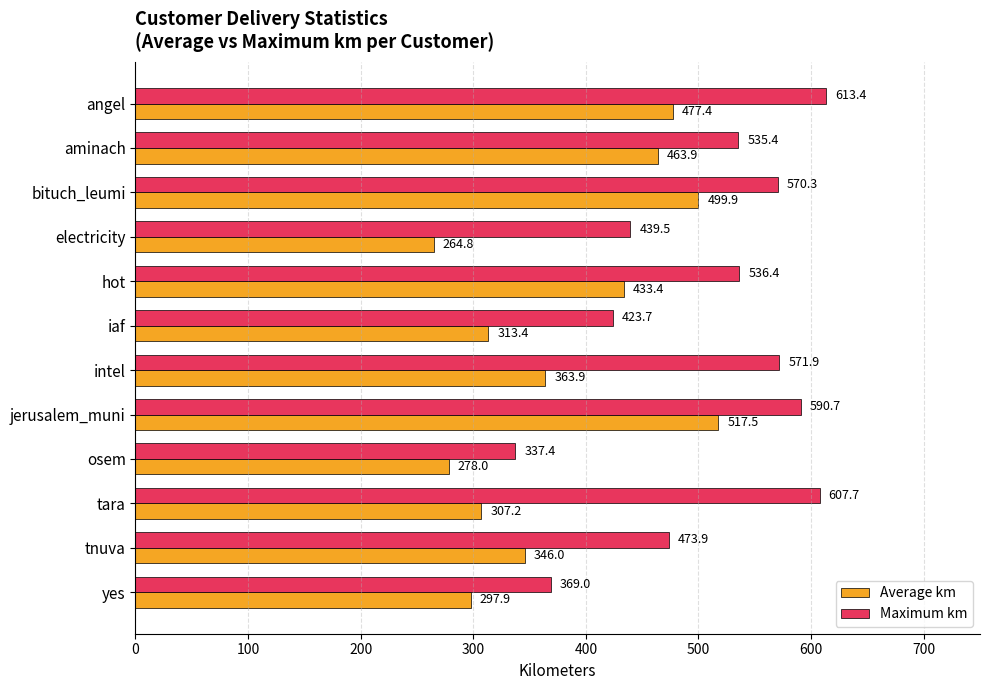

Rank the categories by Average km value from highest to lowest.

jerusalem_muni, bituch_leumi, angel, aminach, hot, intel, tnuva, iaf, tara, yes, osem, electricity